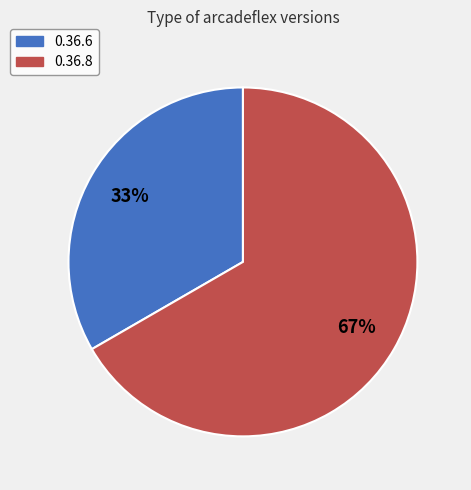

Do 0.36.8 and 0.36.6 together represent more than half of the pie?

Yes